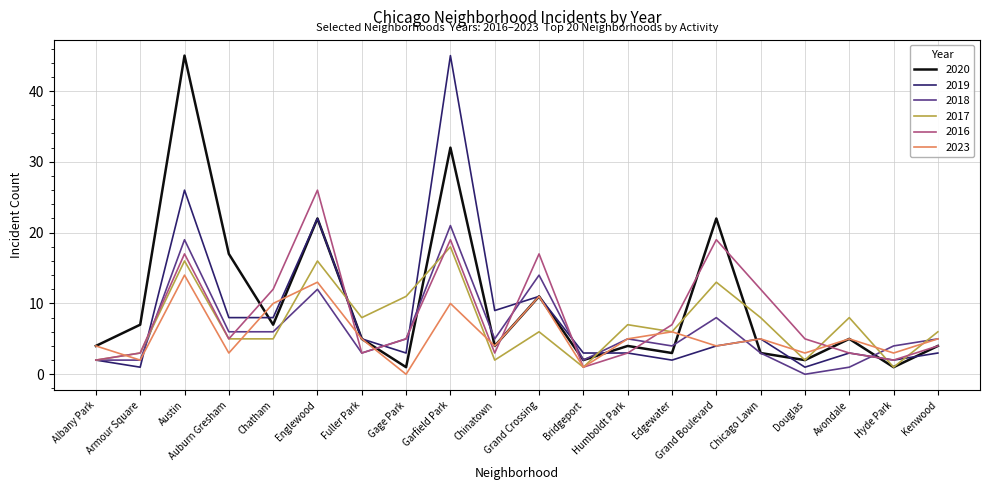

Reading right to left, transcribe all the data shown in this chart.

2020: 4	1	5	2	3	22	3	4	2	11	4	32	1	5	22	7	17	45	7	4
2019: 3	2	3	1	5	4	2	3	3	11	9	45	3	5	22	8	8	26	1	2
2018: 5	4	1	0	3	8	4	5	2	14	5	21	5	3	12	6	6	19	2	2
2017: 6	1	8	2	8	13	6	7	1	6	2	18	11	8	16	5	5	16	3	2
2016: 4	2	3	5	12	19	7	3	1	17	3	19	5	3	26	12	5	17	3	2
2023: 5	3	5	3	5	4	6	5	1	11	4	10	0	5	13	10	3	14	2	4